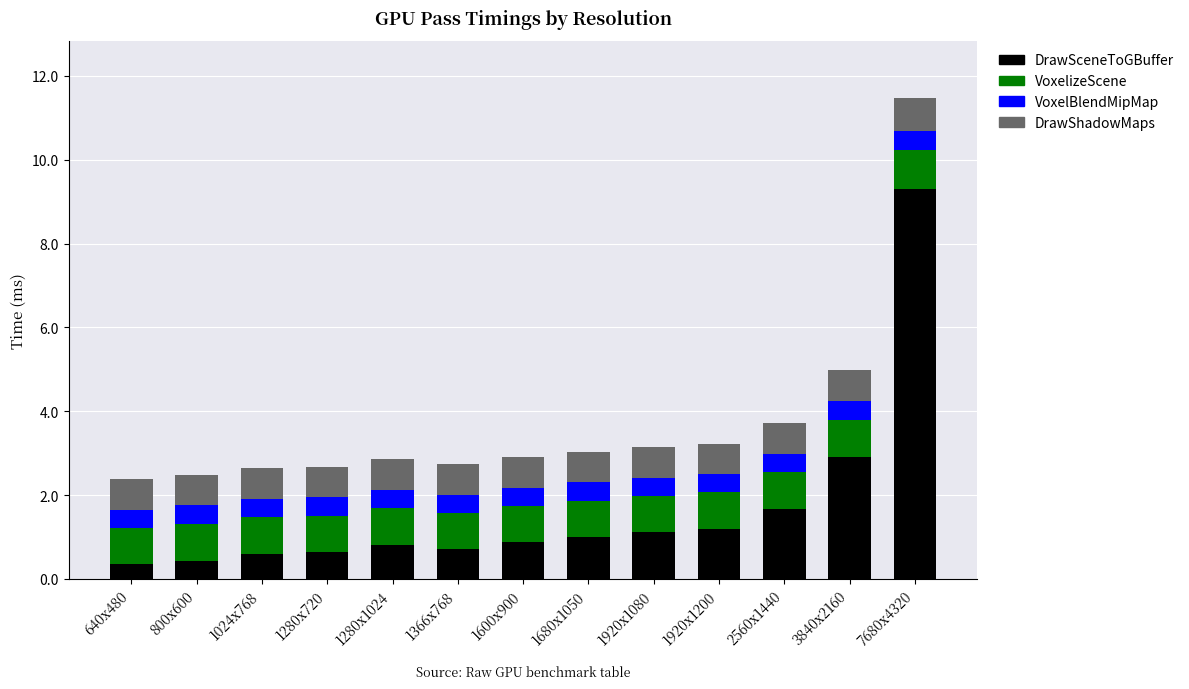

How many bars are there in total?

13